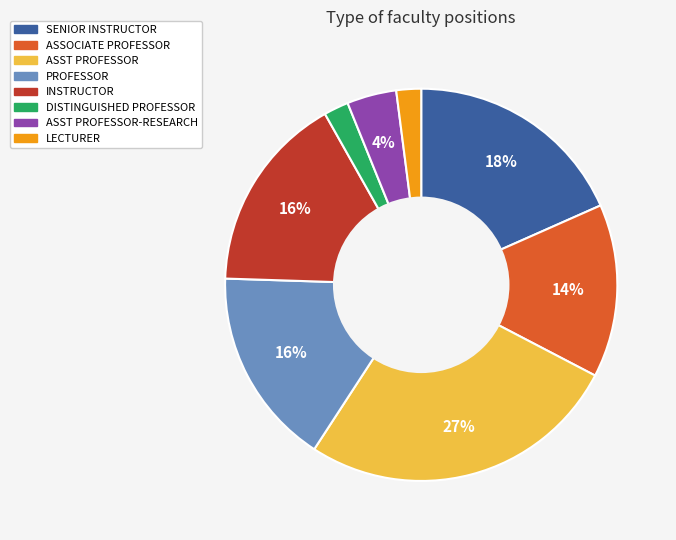

How many slices are in this pie chart?

8